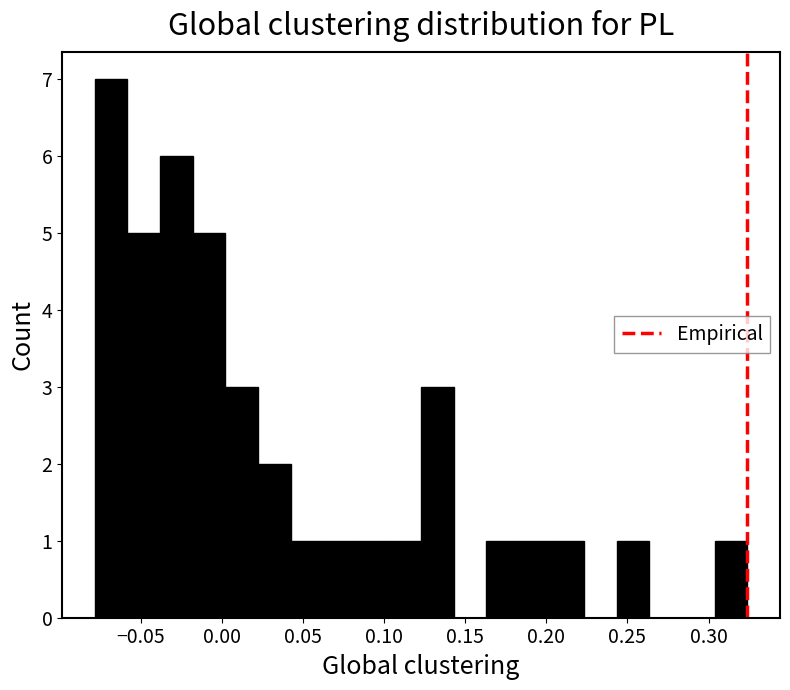

Which range on the x-axis has the tallest bar?

-0.080 to -0.060